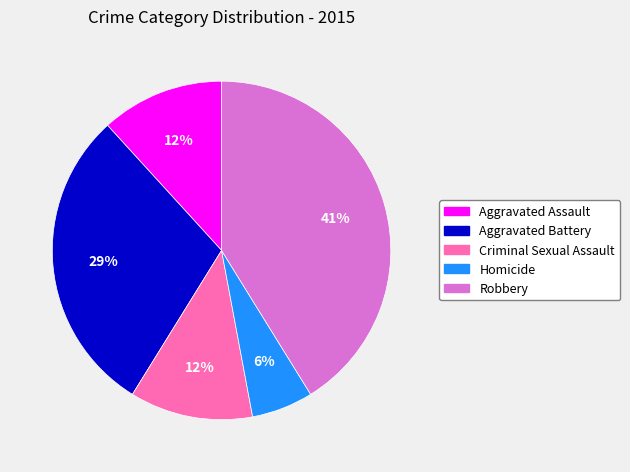

Which has a higher value, Criminal Sexual Assault or Aggravated Battery?

Aggravated Battery